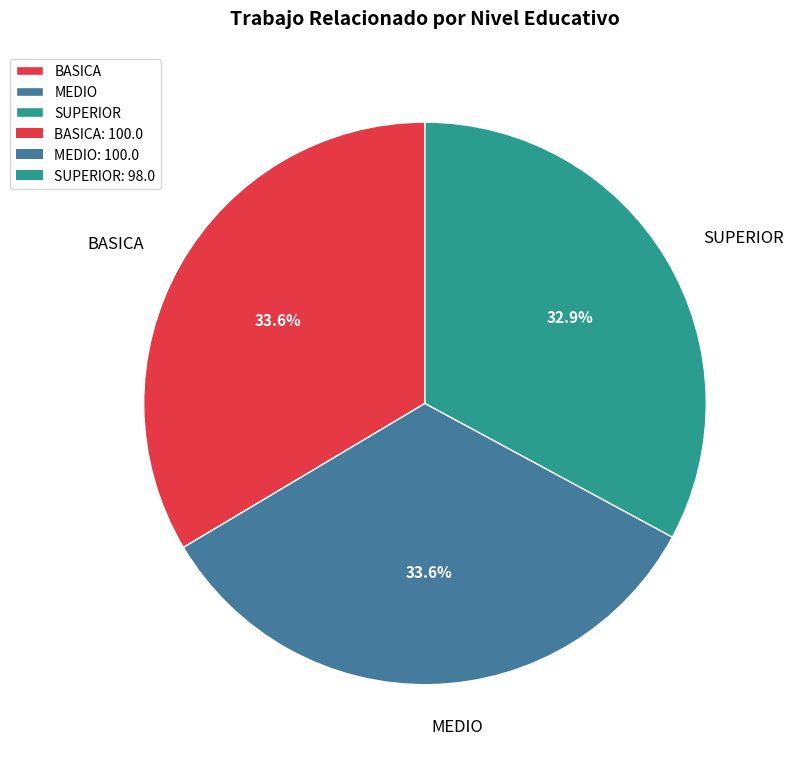

Which slice is the smallest?

SUPERIOR